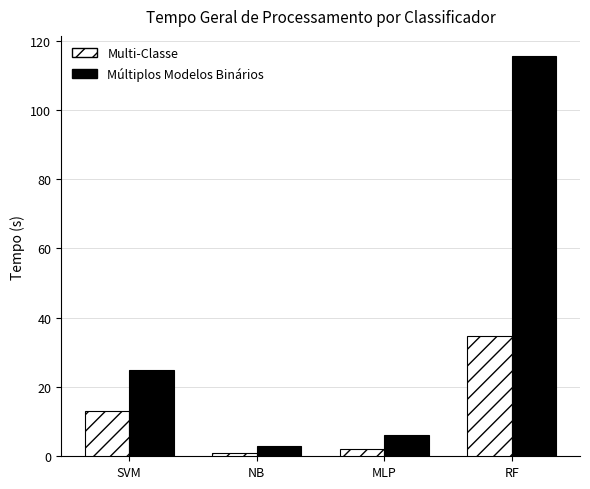

What is the maximum value shown in the chart?

115.6